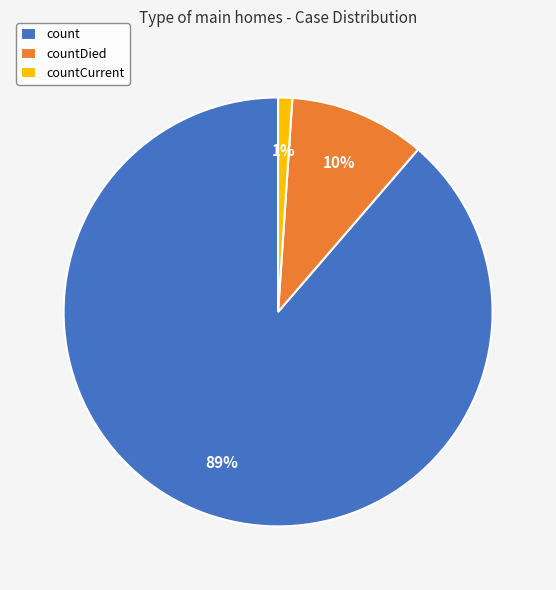

Rank the categories by value from lowest to highest.

countCurrent, countDied, count